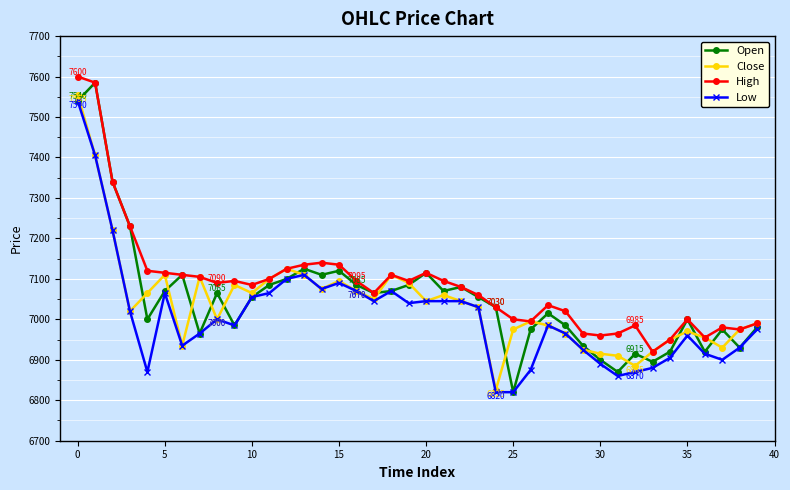

What is the value of the Close point at the 16th from the left?

7095